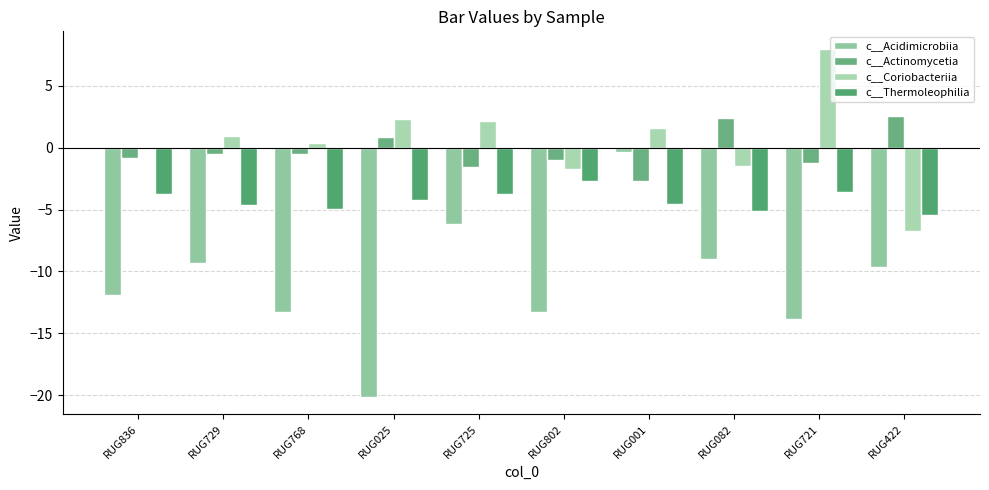

Which label corresponds to the largest value in the chart?

RUG721